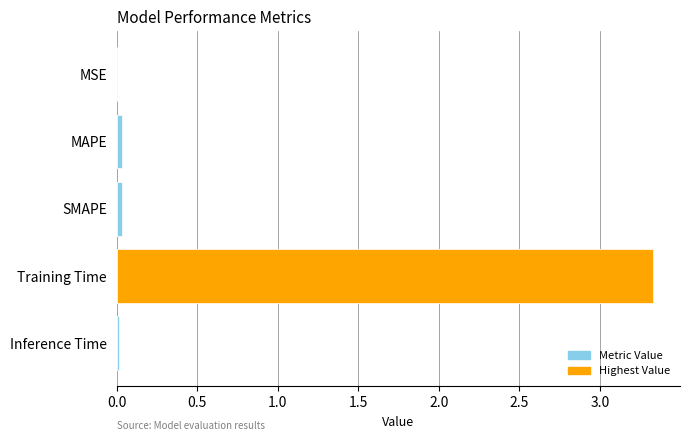

The value at MAPE is 0.0. True or false?

True